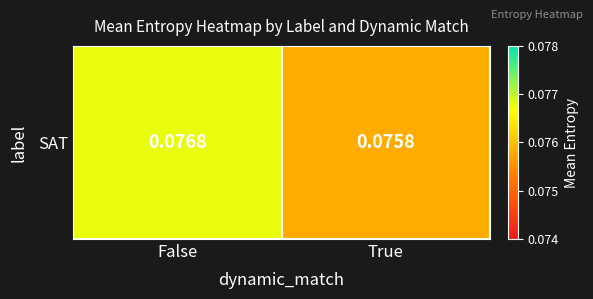

What is the average value?

0.1